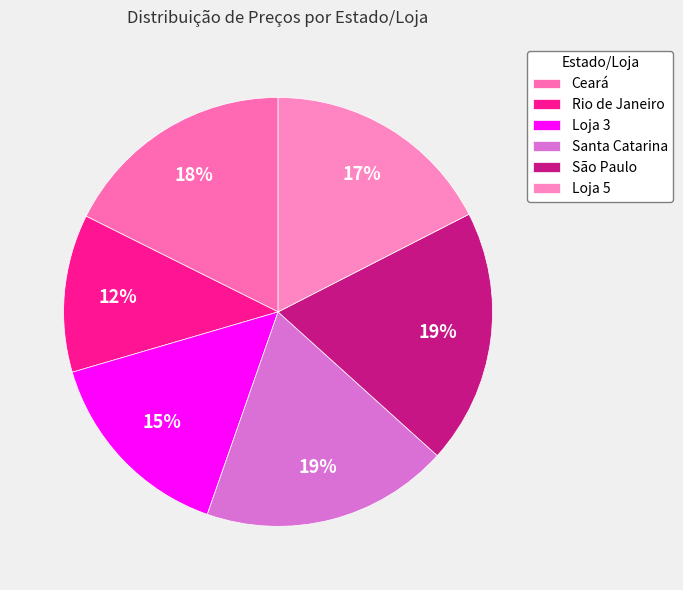

How many segments does this pie chart have?

6